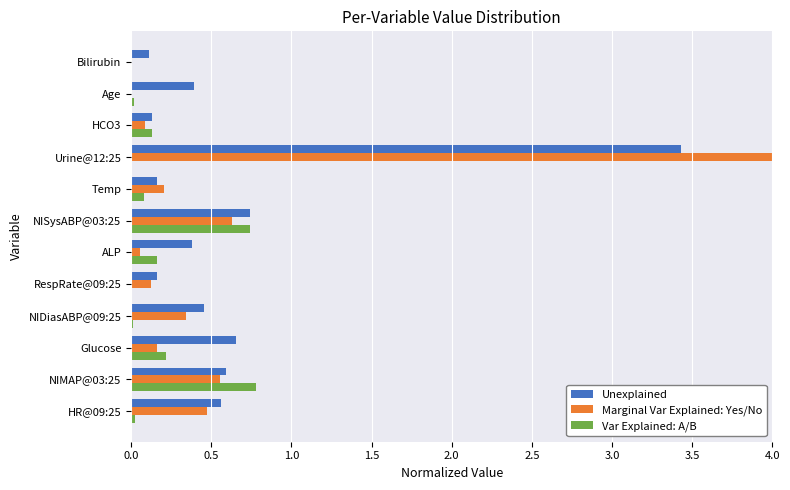

True or false: Unexplained has a value of 0.2 at Temp.

True